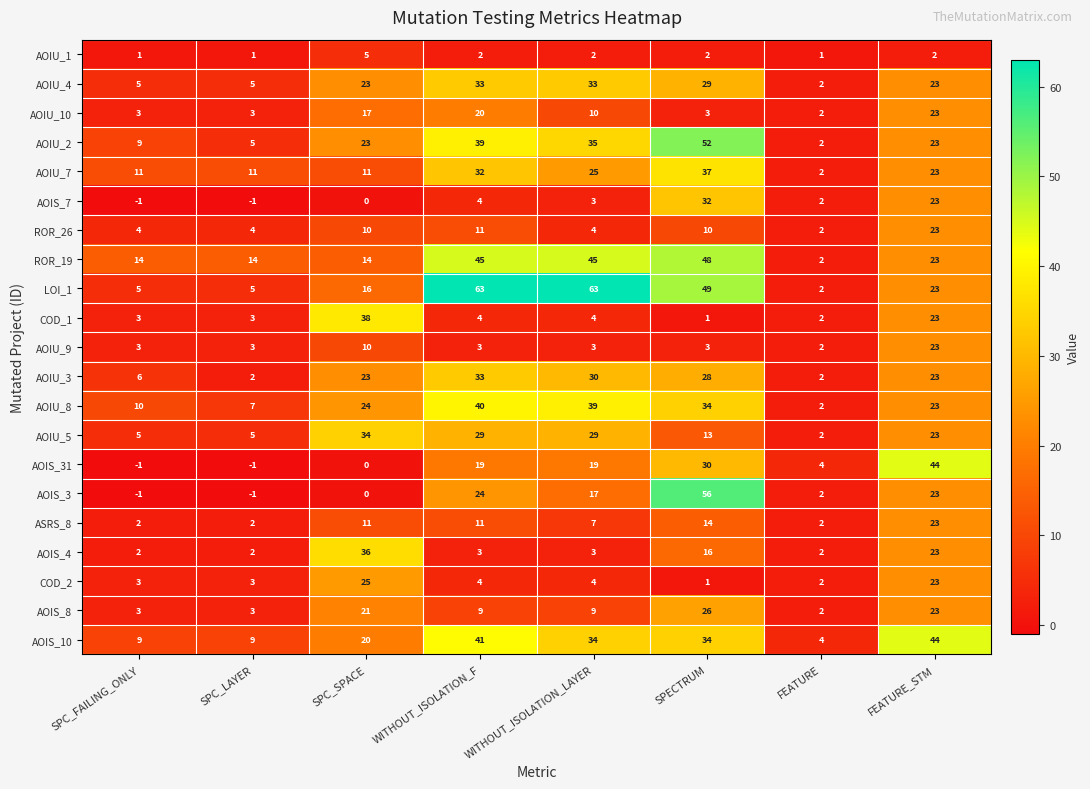

The value of AOIU_3 at FEATURE is 2. True or false?

True